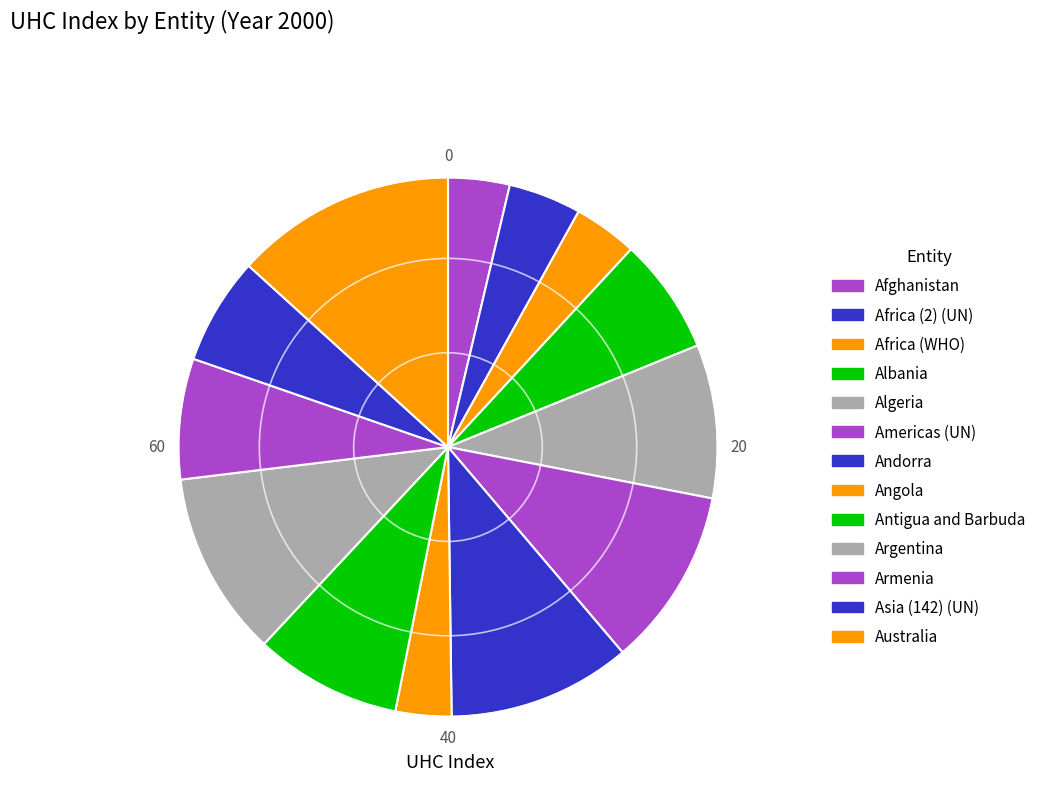

Rank the categories by value from highest to lowest.

Australia, Argentina, Andorra, Americas (UN), Algeria, Antigua and Barbuda, Armenia, Albania, Asia (142) (UN), Africa (2) (UN), Africa (WHO), Afghanistan, Angola